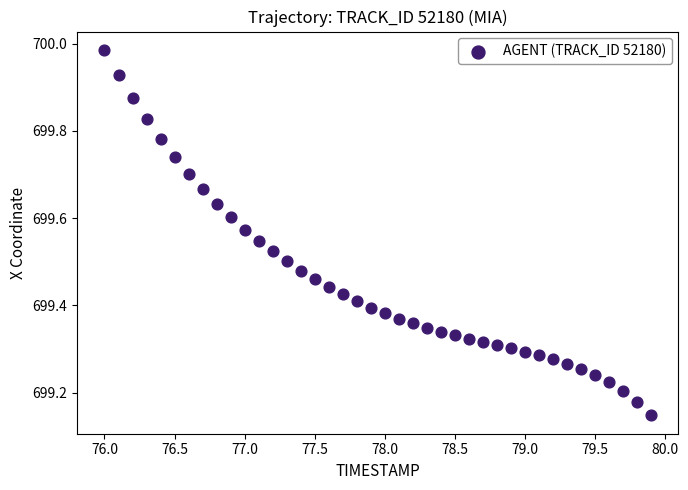

What is the range of Y values (max minus min)?

0.8